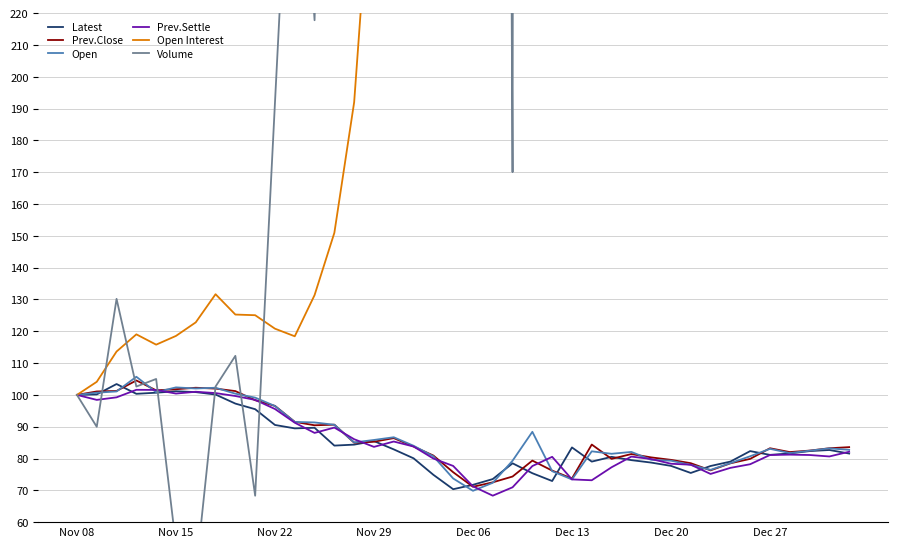

True or false: Prev.Close and Open Interest intersect in this chart.

False